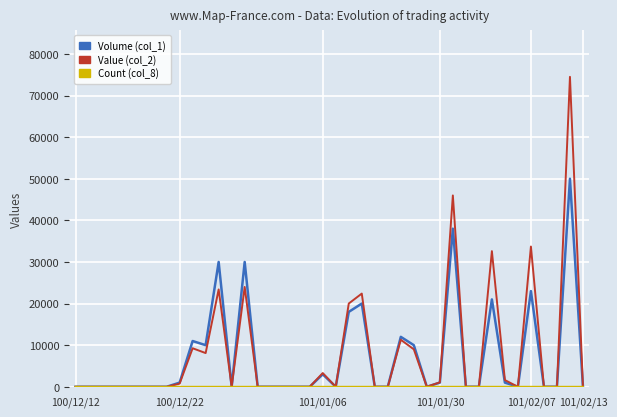

Which series has the largest range (max minus min)?

Value (col_2)